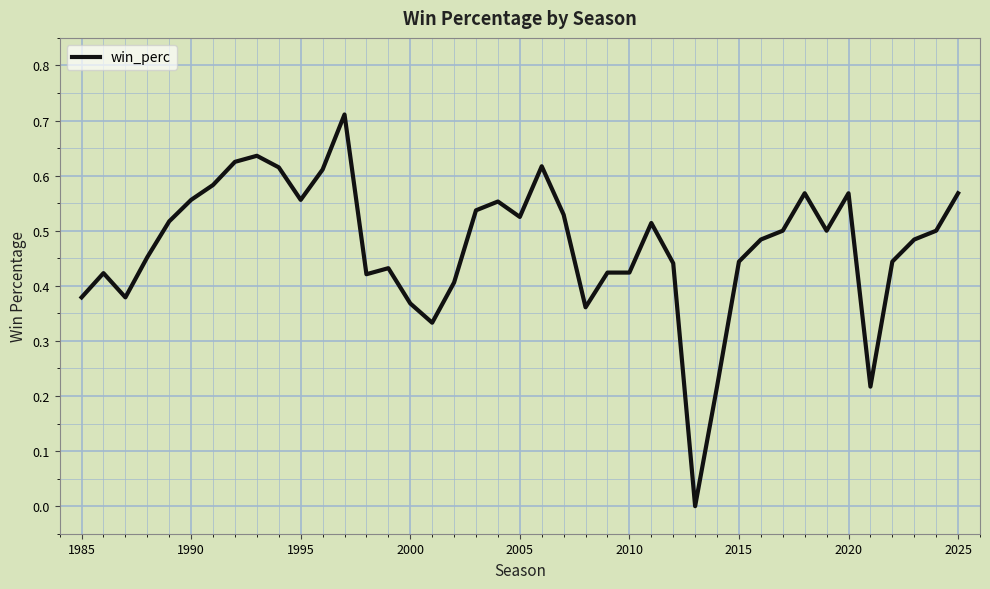

The value at 1995 is 0.4. True or false?

False